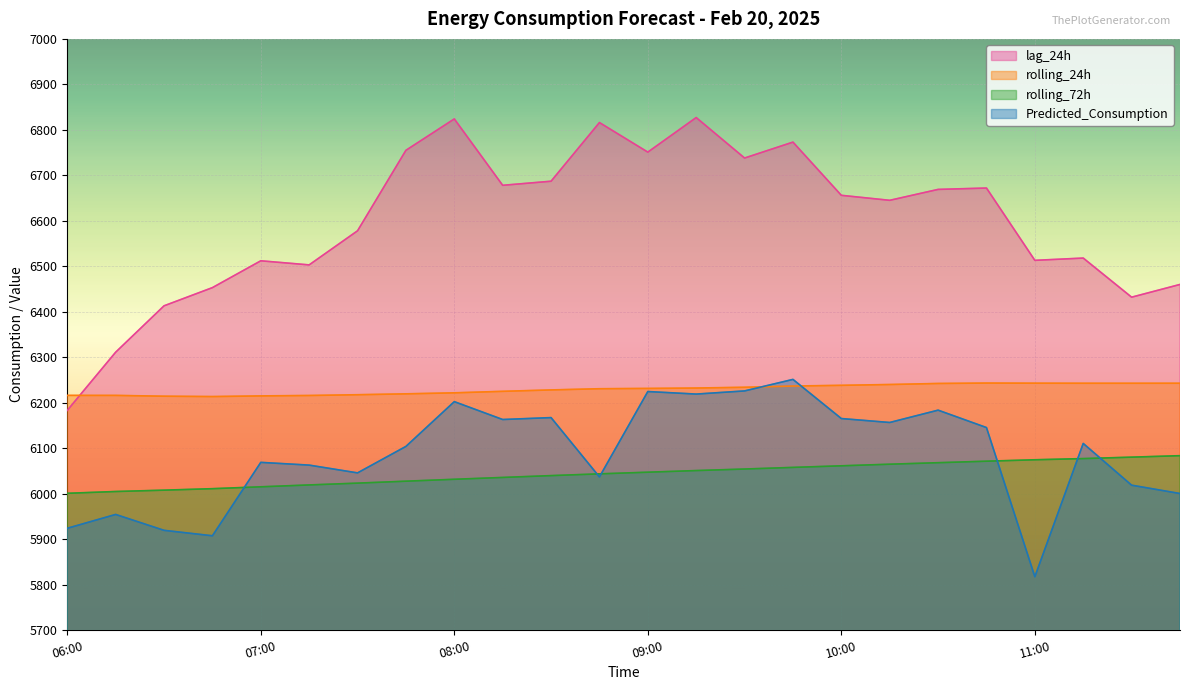

What is the difference between the highest and lowest values at 11:30?

413.5